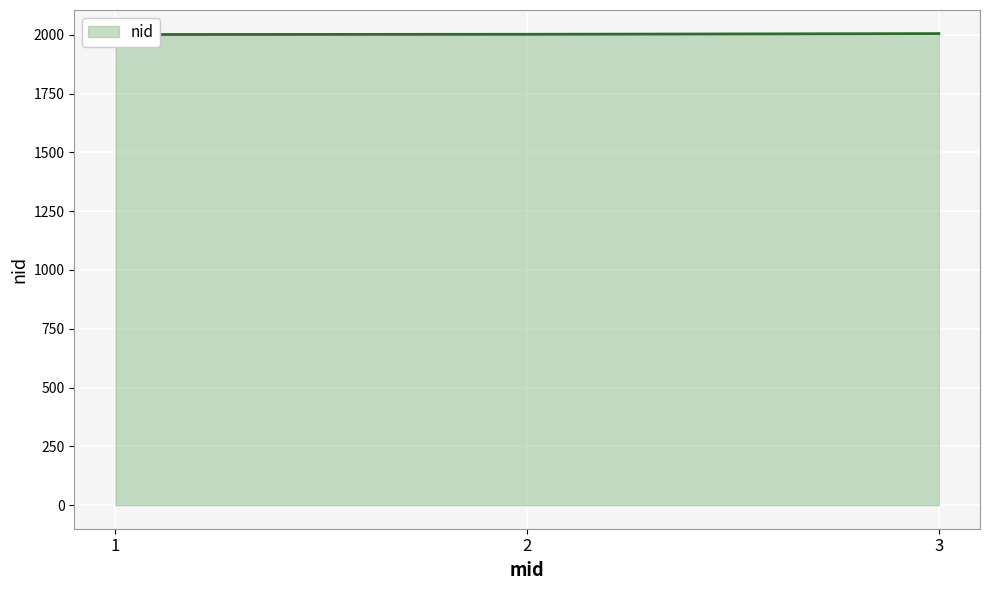

Reading right to left, extract all data points from this chart.

2005	2002	2001